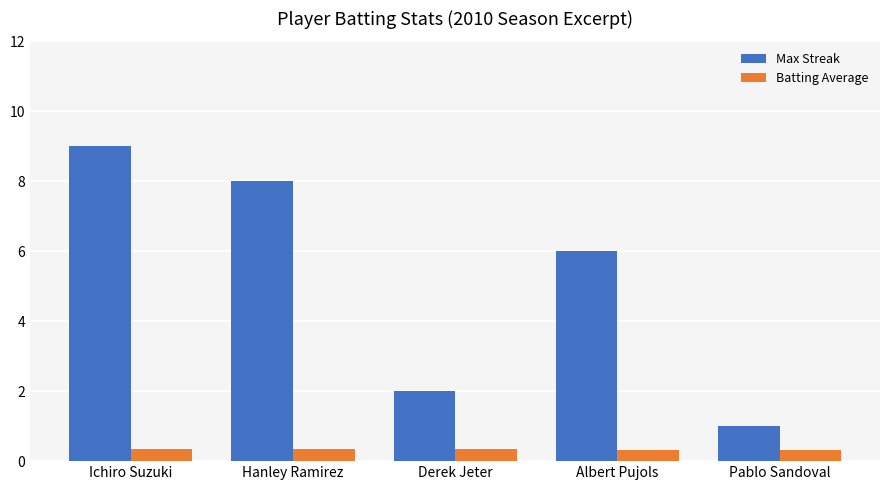

What is the smallest value displayed?

0.3